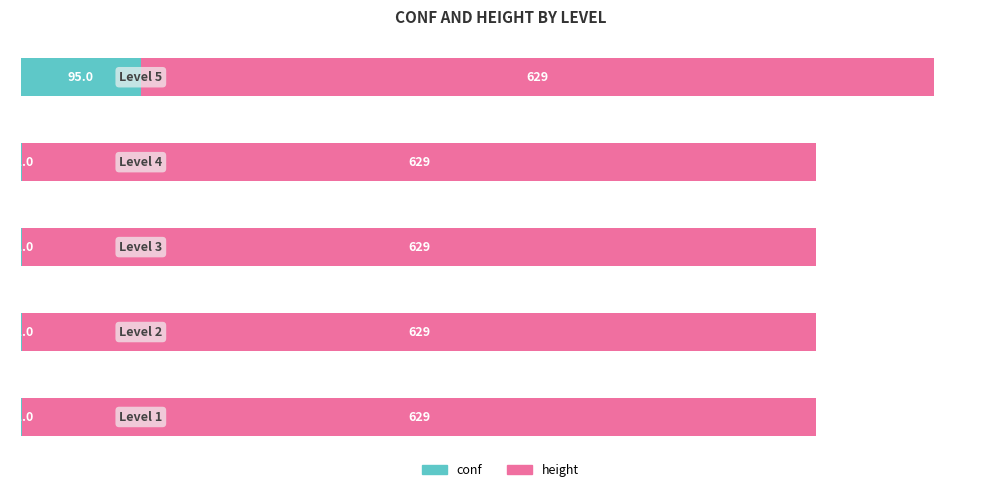

What is the sum of all conf values?

99